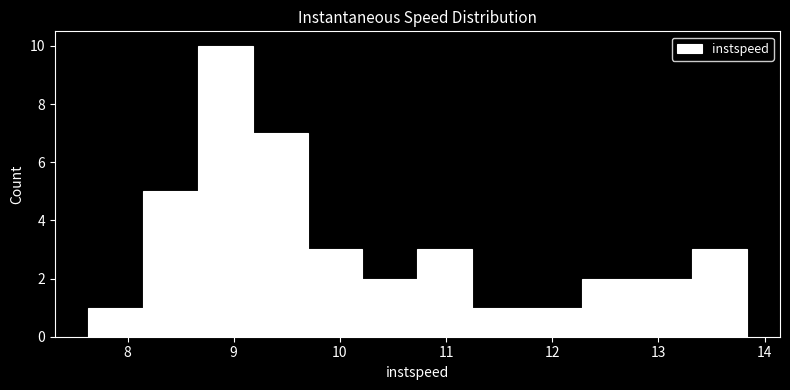

Over which range of the x-axis is the bar tallest?

8.7 to 9.2